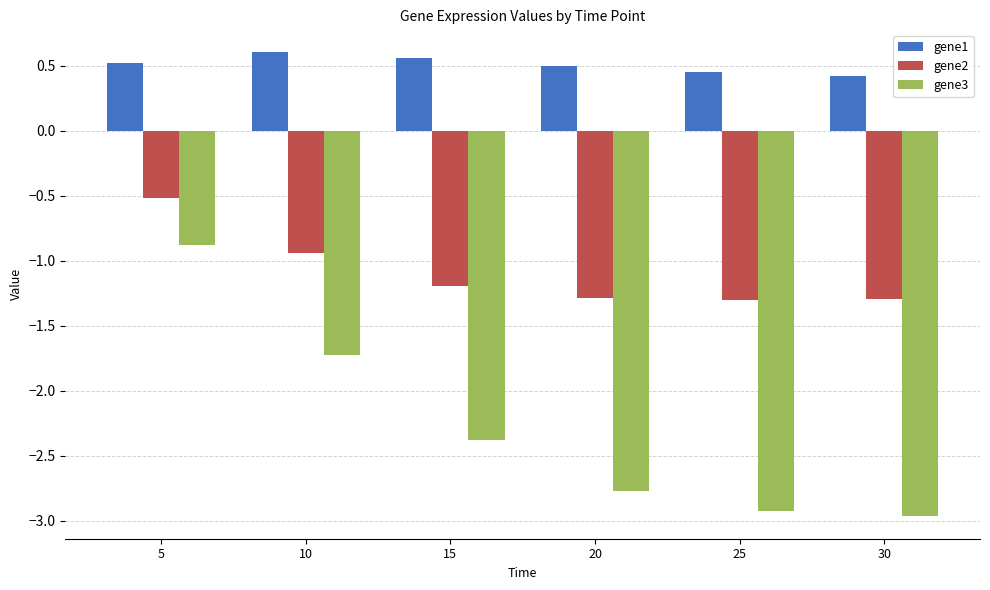

What is the difference between the highest and lowest values at 25?

3.4